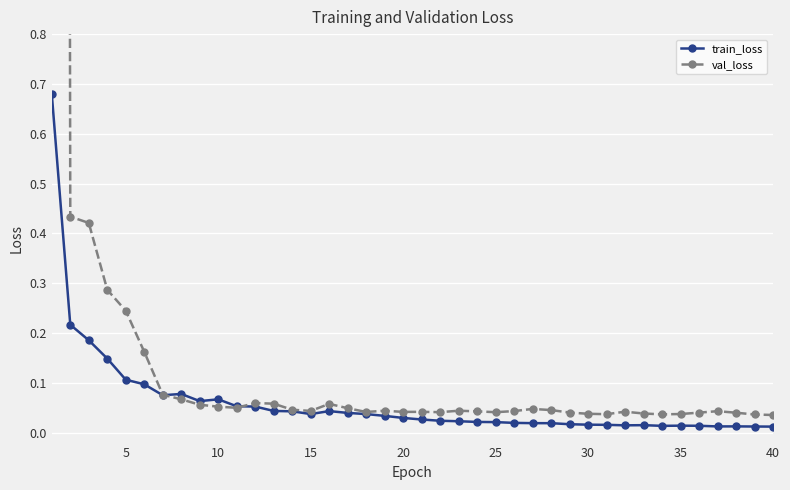

True or false: train_loss has more than 2 interior local peaks.

True